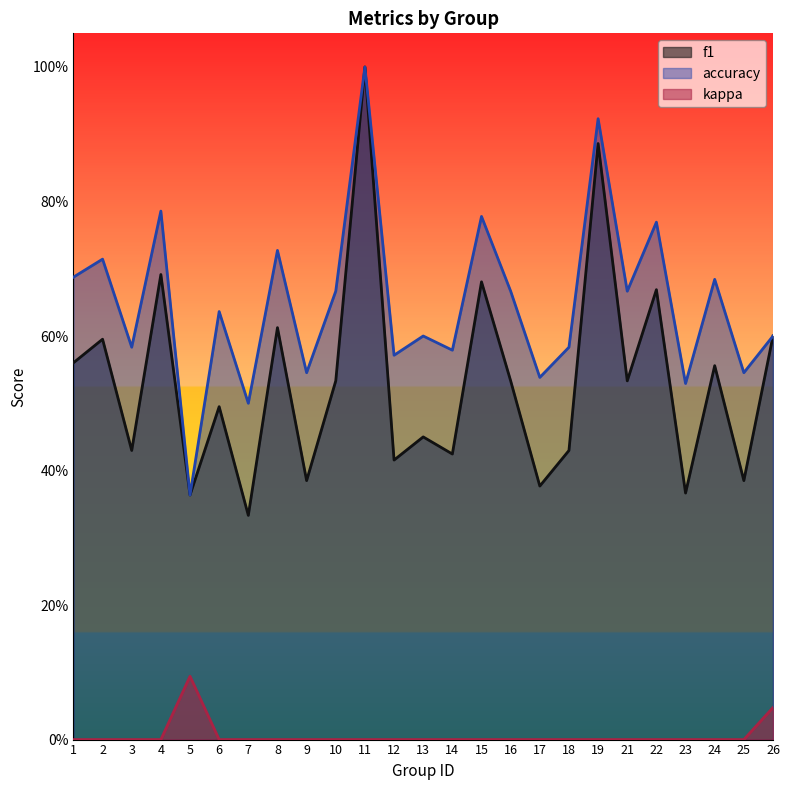

List the series in order of their overall mean, lowest first.

kappa, f1, accuracy